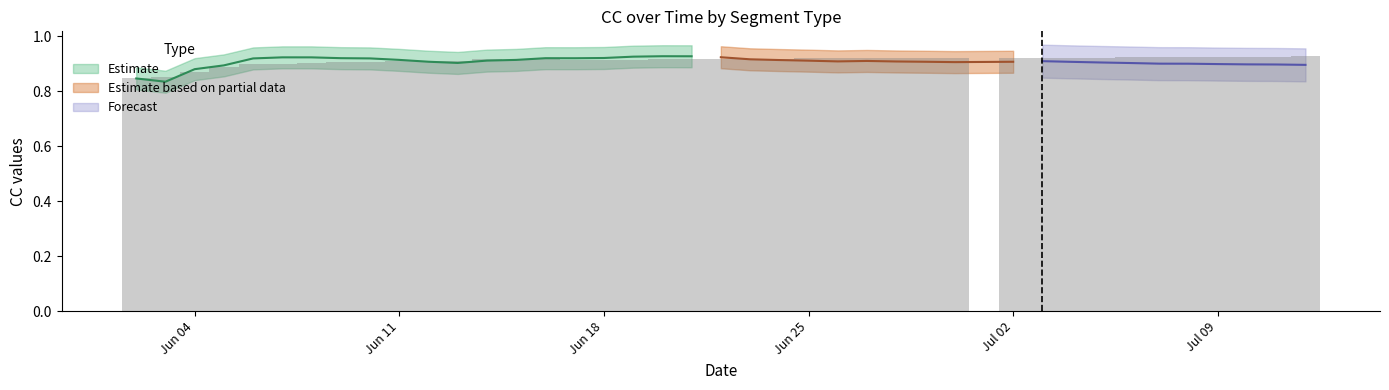

How many bars are there in total?

40